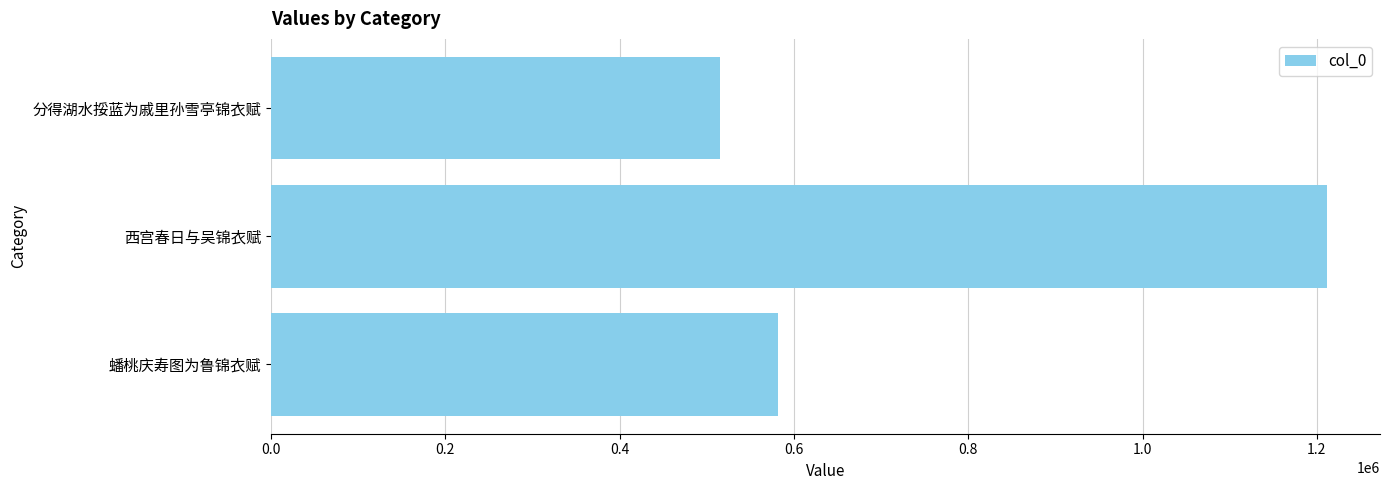

List the labels in order of value, smallest first.

分得湖水挼蓝为戚里孙雪亭锦衣赋, 蟠桃庆寿图为鲁锦衣赋, 西宫春日与吴锦衣赋